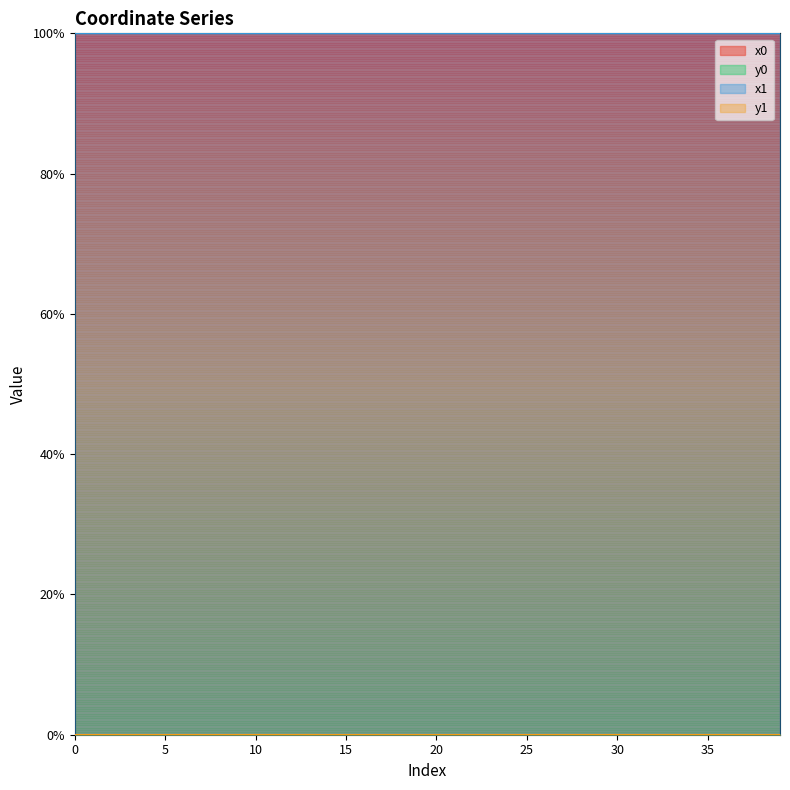

At which category is the sum across all series the highest?

13